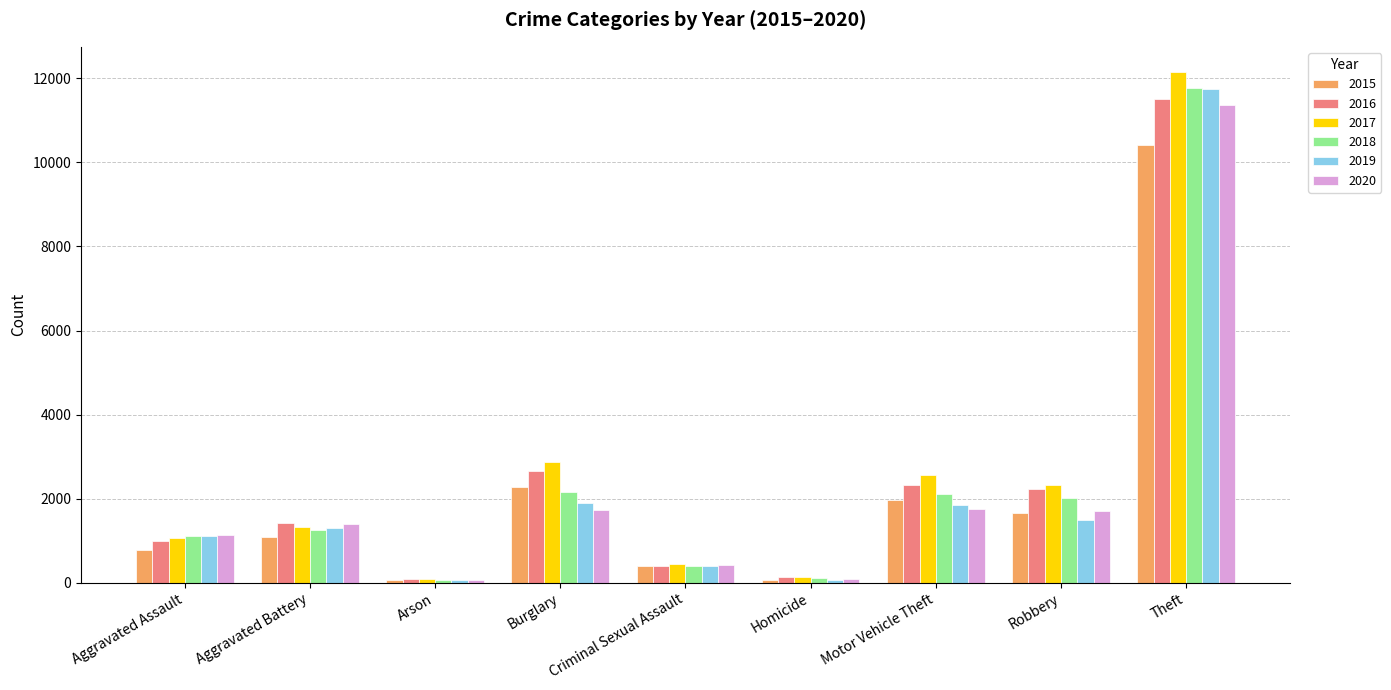

The value of 2020 at Theft is 11353. True or false?

True